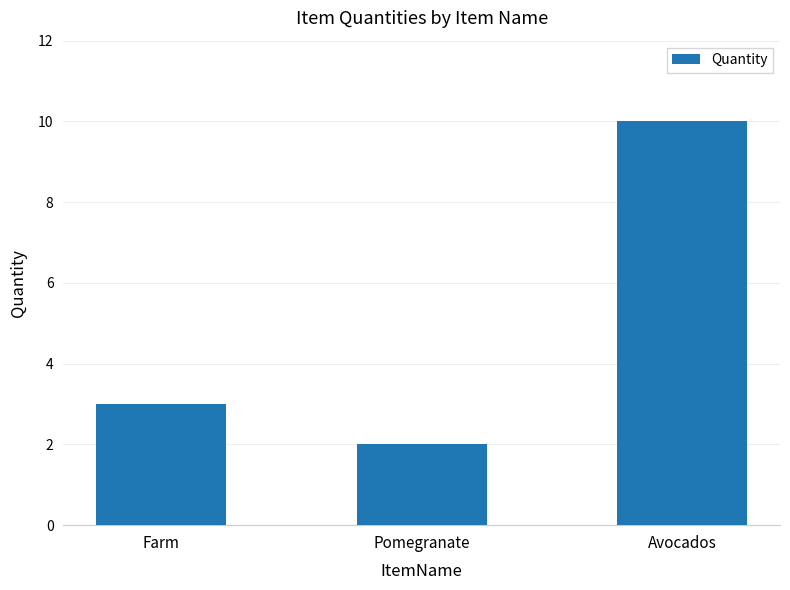

What is the average value?

5